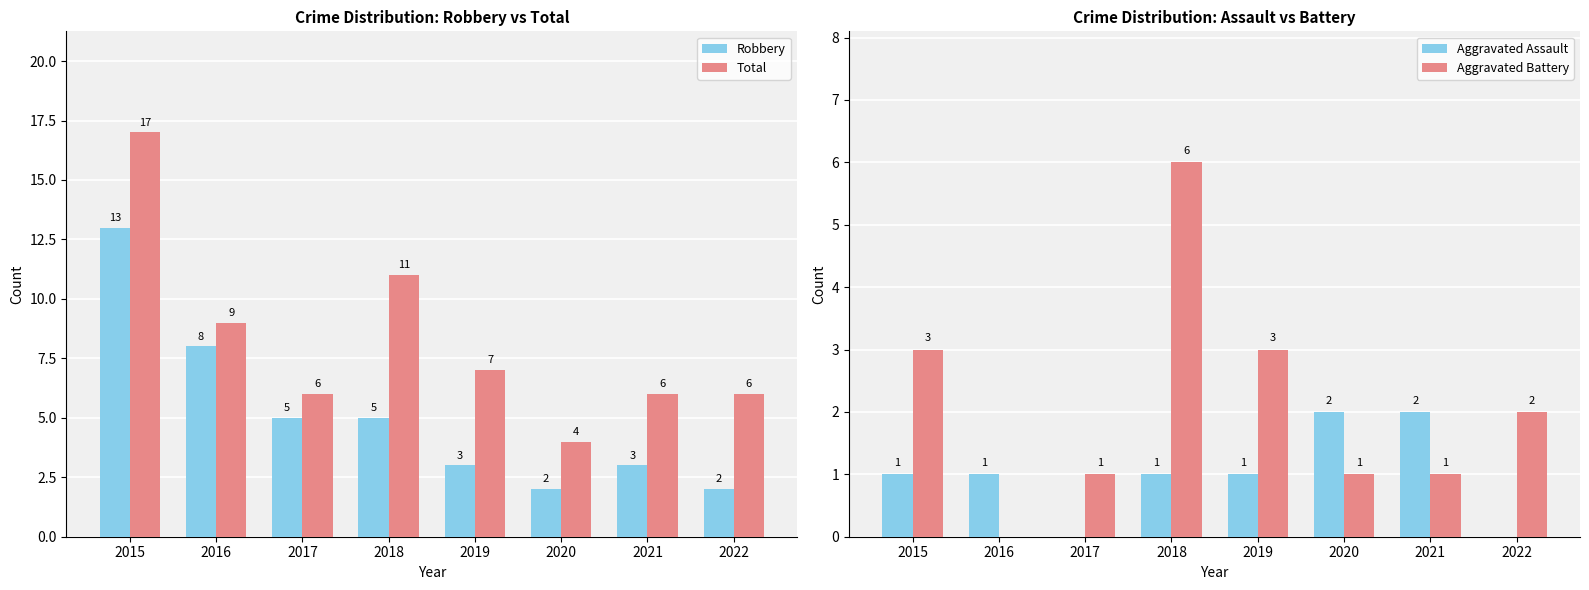

Reading left to right, list all the values displayed in this chart.

Robbery: 13	8	5	5	3	2	3	2
Total: 17	9	6	11	7	4	6	6
Aggravated Assault: 1	1	0	1	1	2	2	0
Aggravated Battery: 3	0	1	6	3	1	1	2